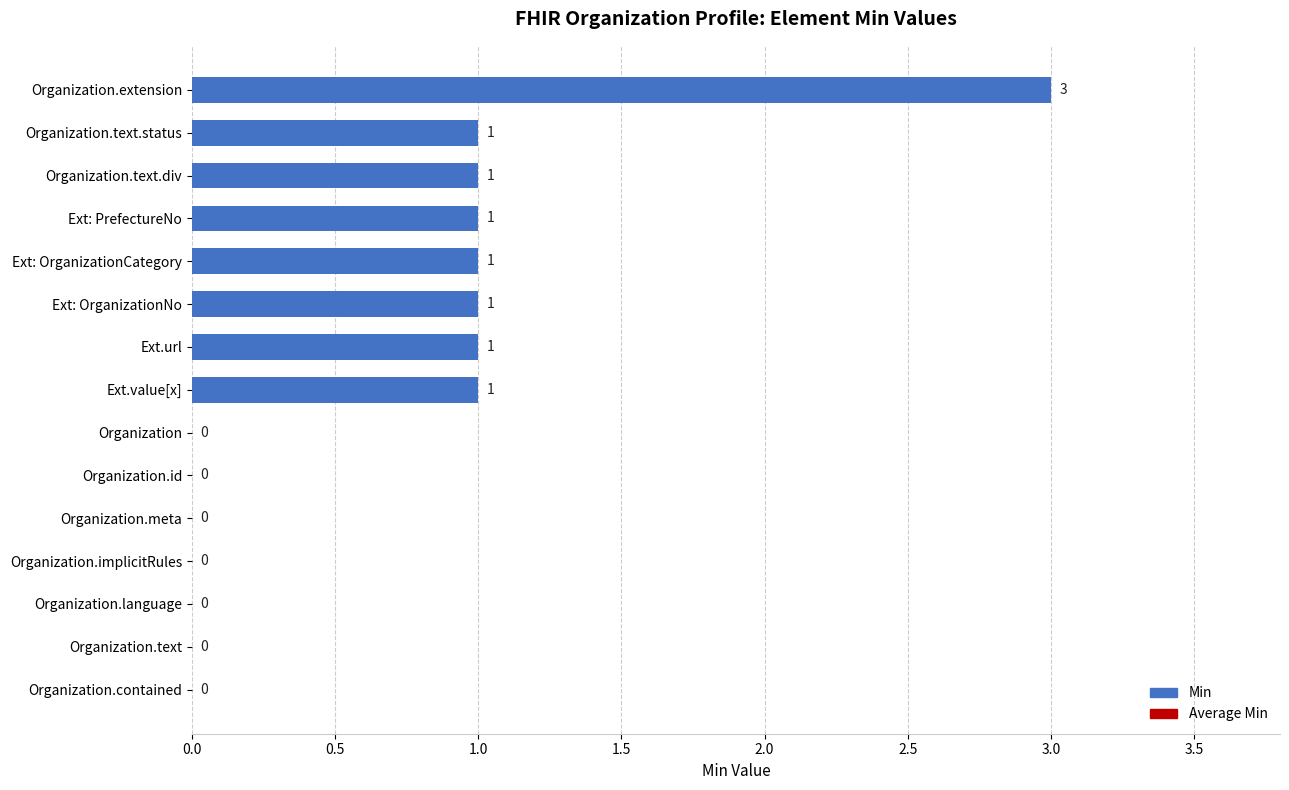

True or false: the data shows 4 at Organization.extension.

False